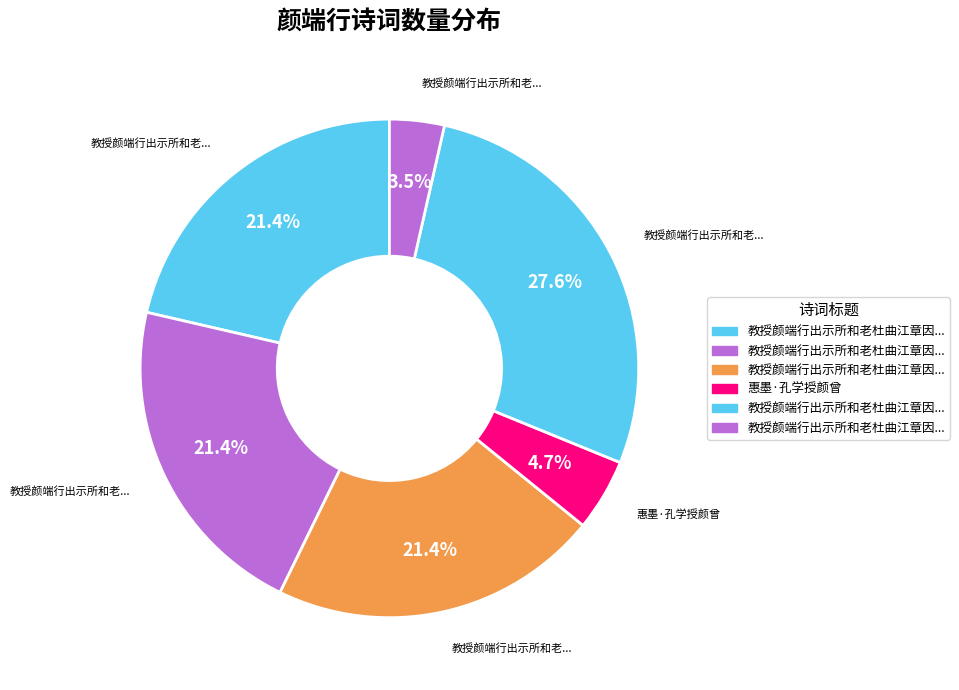

How many segments does this pie chart have?

6